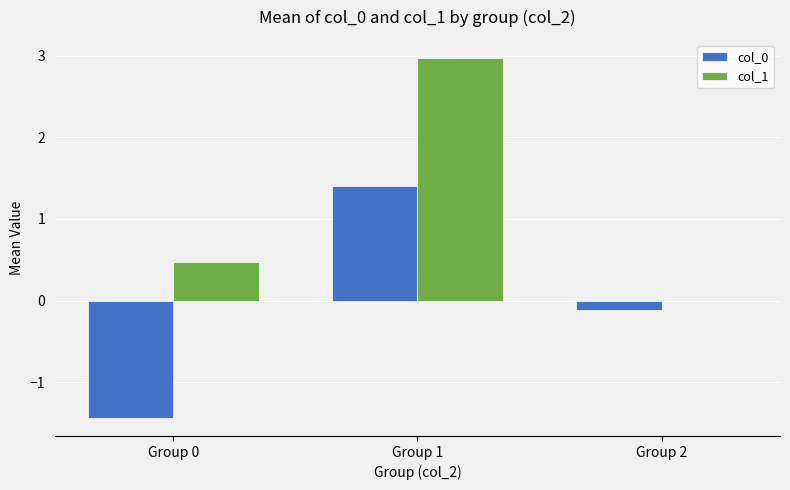

The value of col_0 at Group 0 is -1.4. True or false?

True